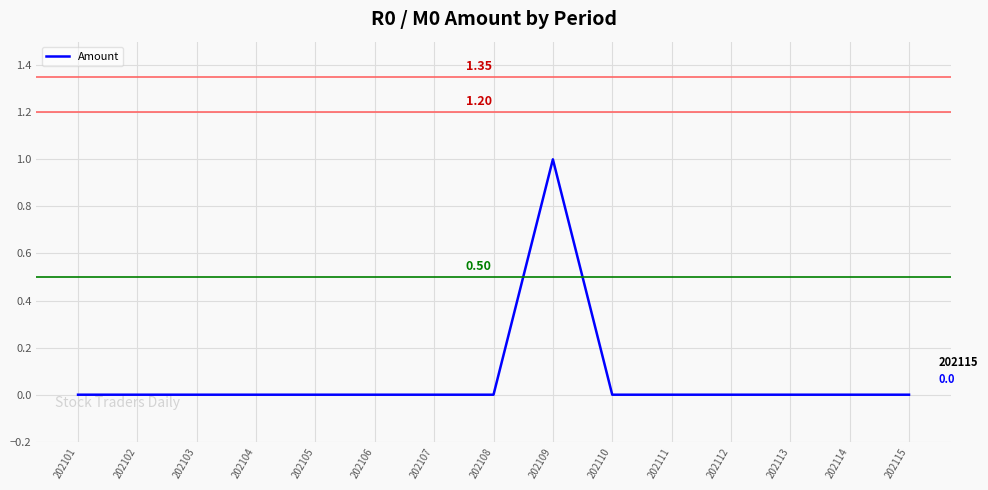

True or false: the data shows 0 at 202107.

True